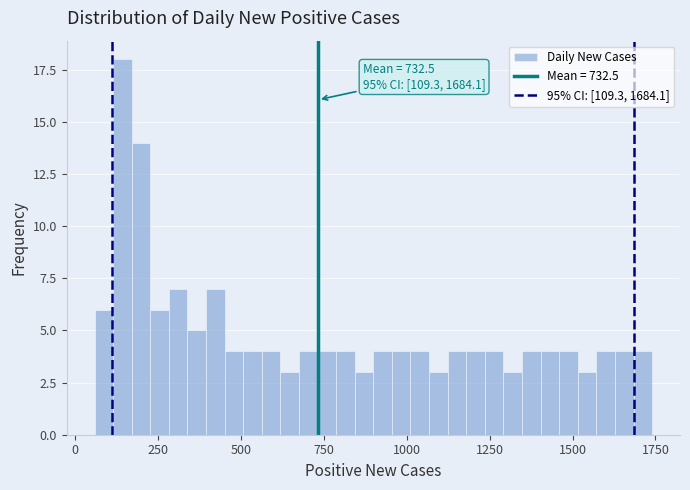

Around what value on the x-axis is the tallest bar? Give the approximate position of its centre, as read against the axis.

150